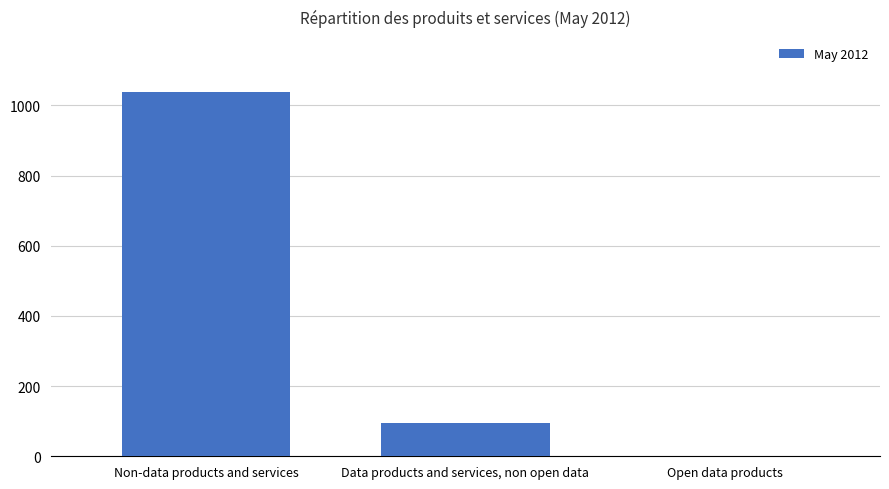

What is the maximum value shown in the chart?

1039